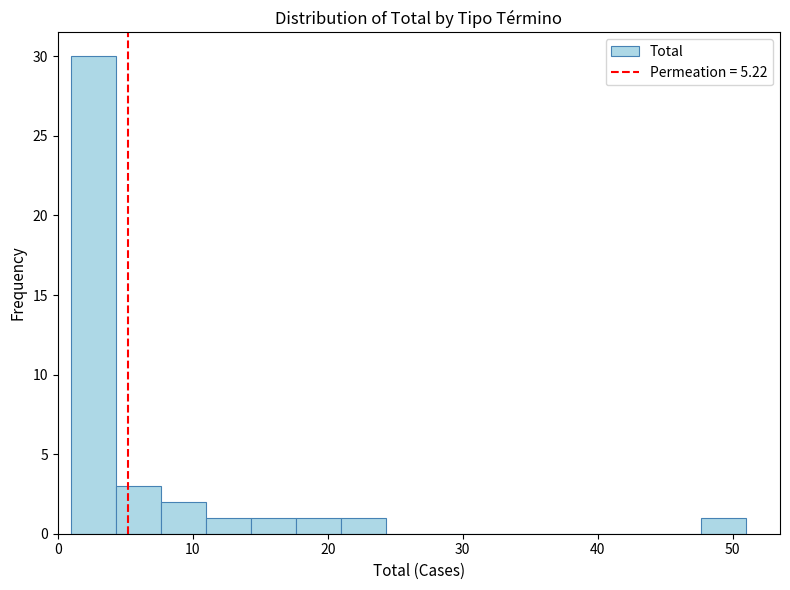

Around what value on the x-axis is the tallest bar? Give the approximate position of its centre, as read against the axis.

3